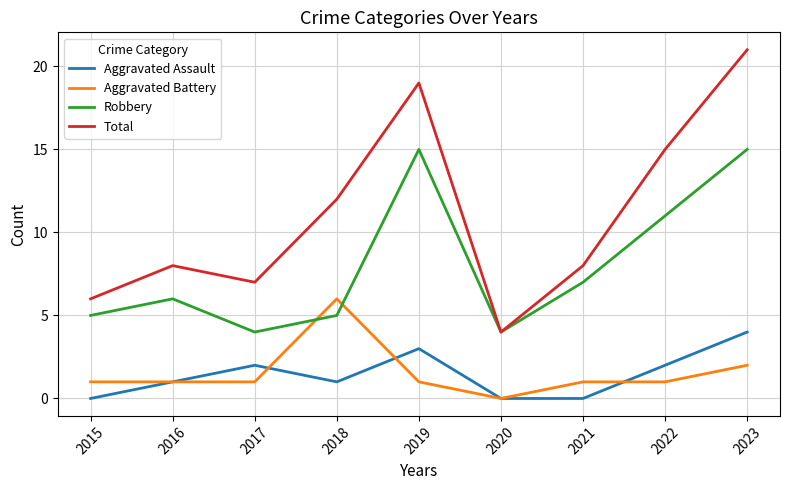

Is this an area chart (filled region under the line)?

No